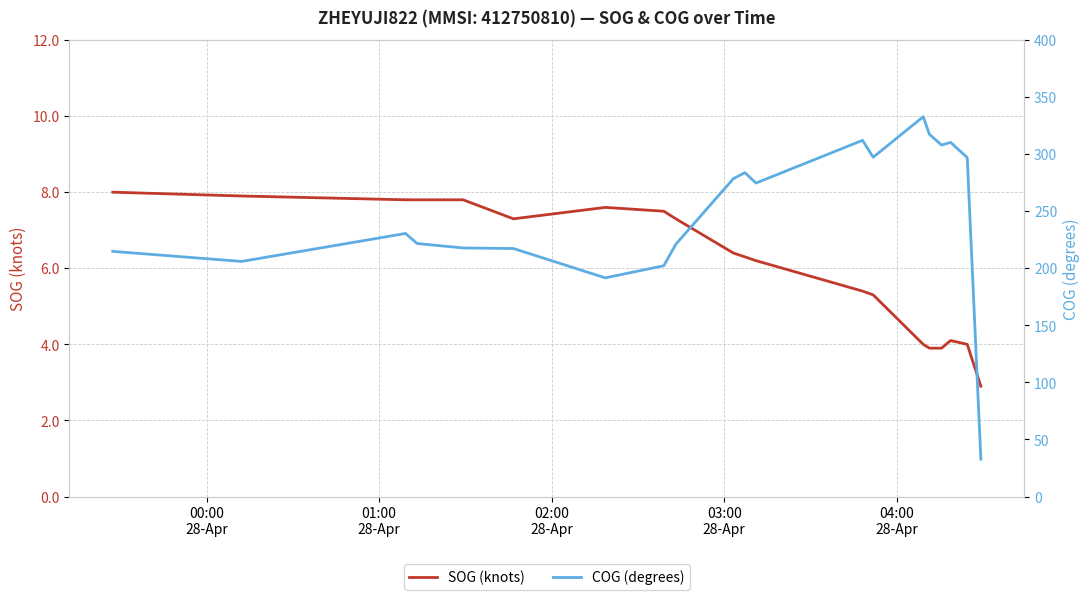

True or false: SOG (knots) and COG (degrees) cross at least once.

False